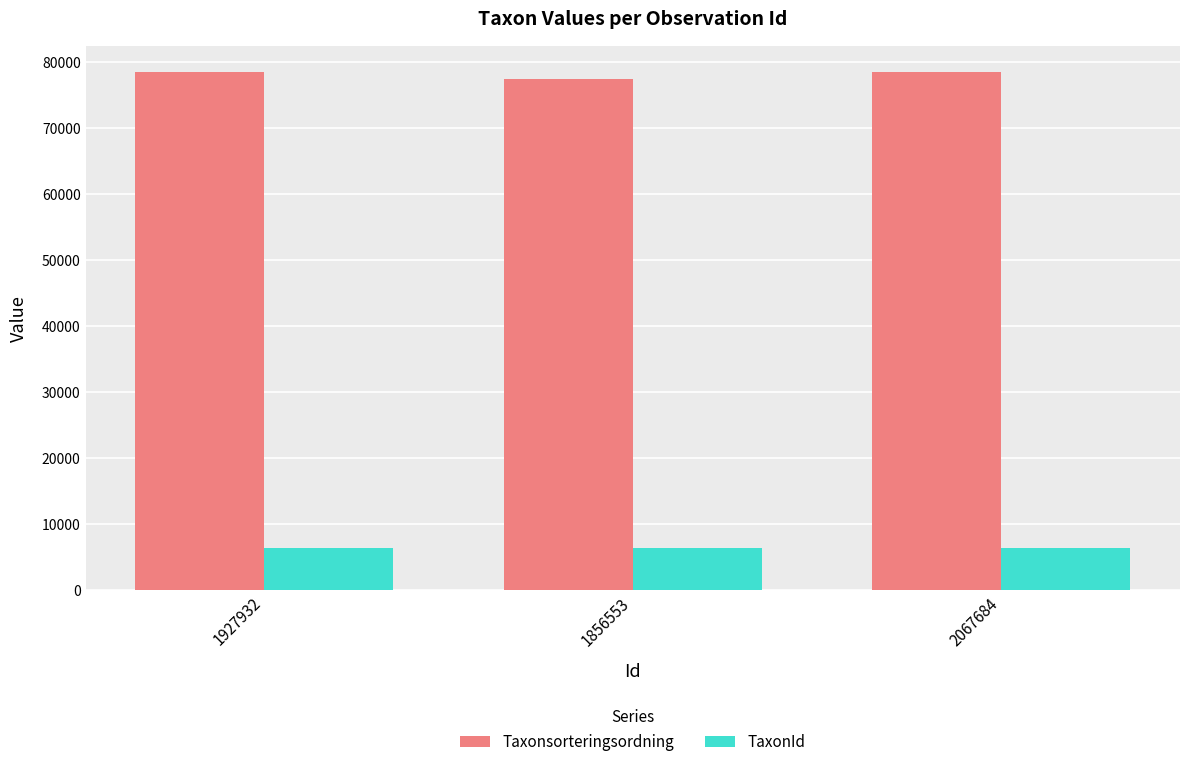

What is the average value of the Taxonsorteringsordning series?

78235